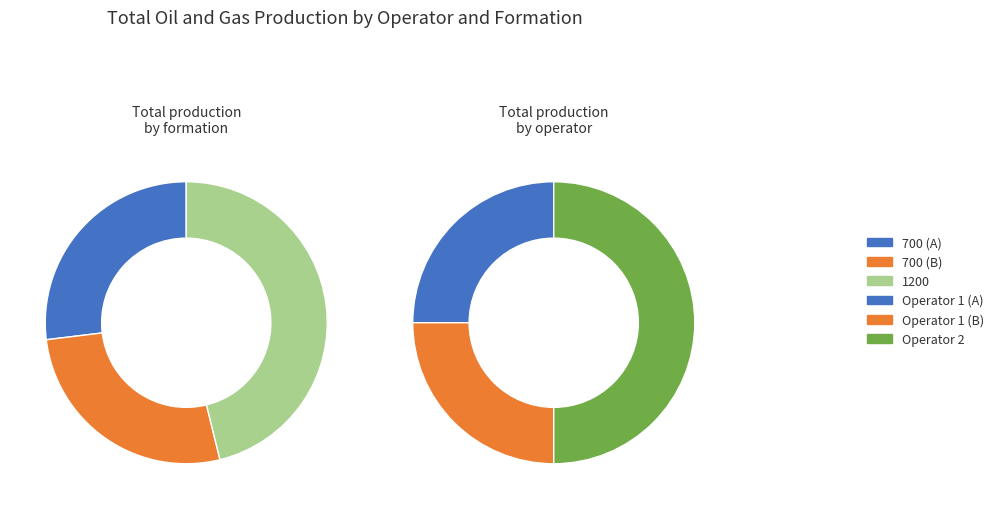

To the nearest percent, what is the average slice percentage?

33%